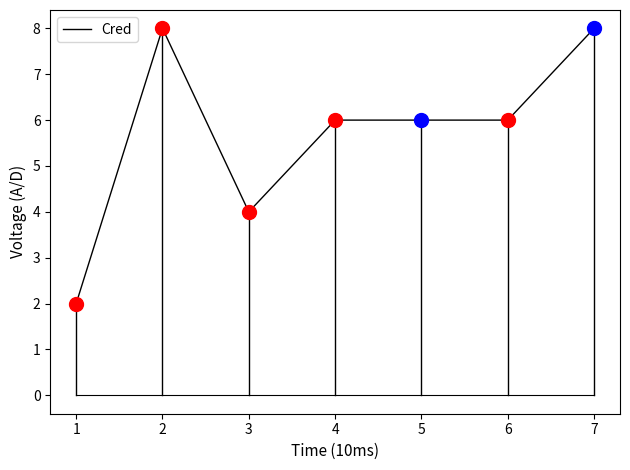

What is the sum of the values at 2 and 5?

14